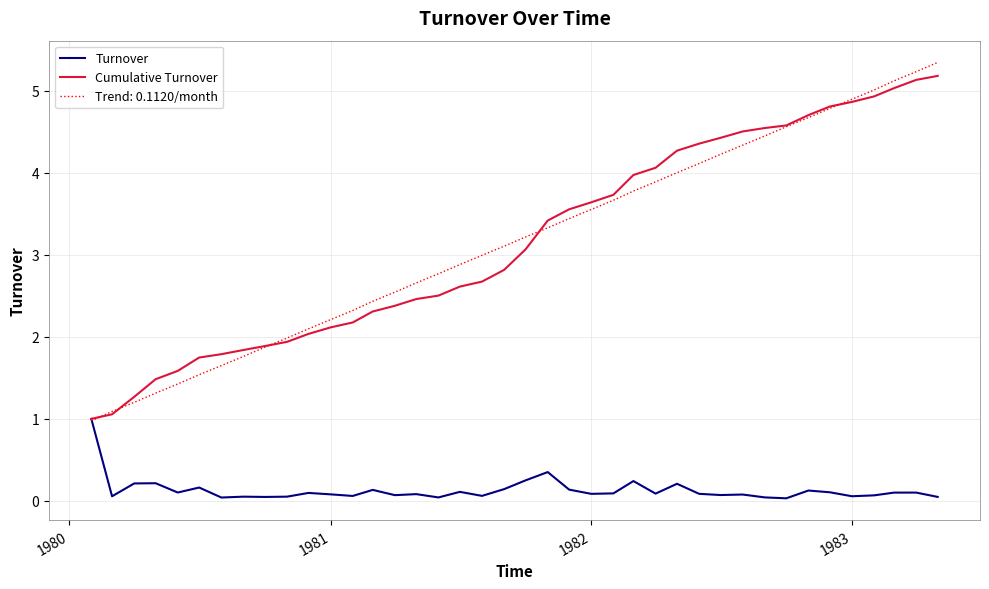

What is the difference between the second highest and second lowest values in the Cumulative Turnover series?

4.1